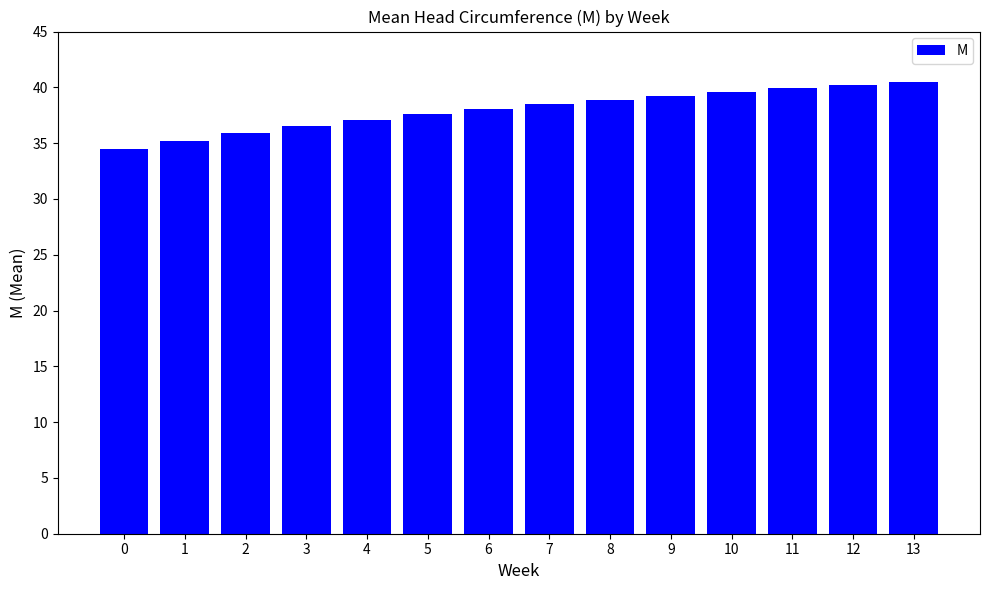

How many bars are there in total?

14